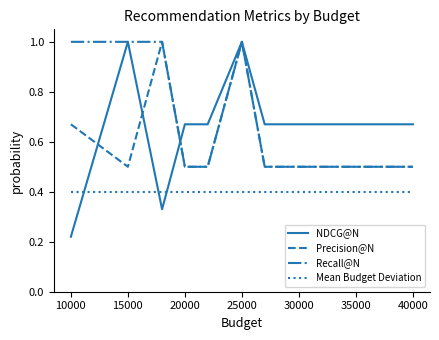

What is the difference between the maximum and minimum values in the NDCG@N series?

0.8